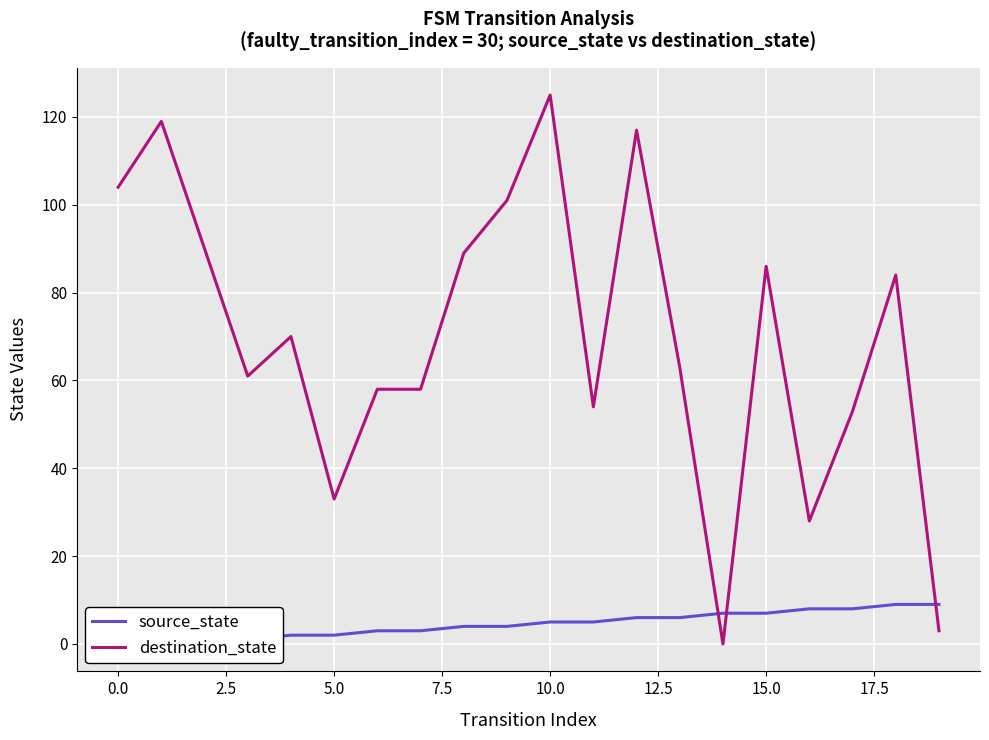

At which category is the sum across all series the highest?

10